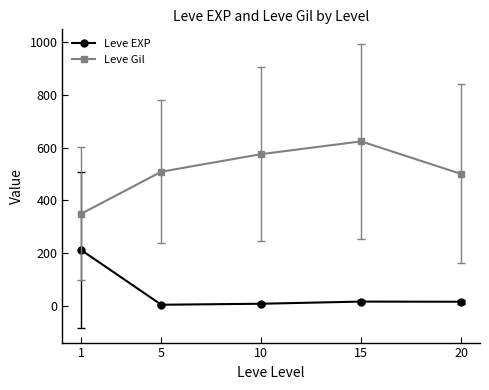

Is the value of Leve Gil at 1 greater than the value of Leve EXP at 1?

Yes